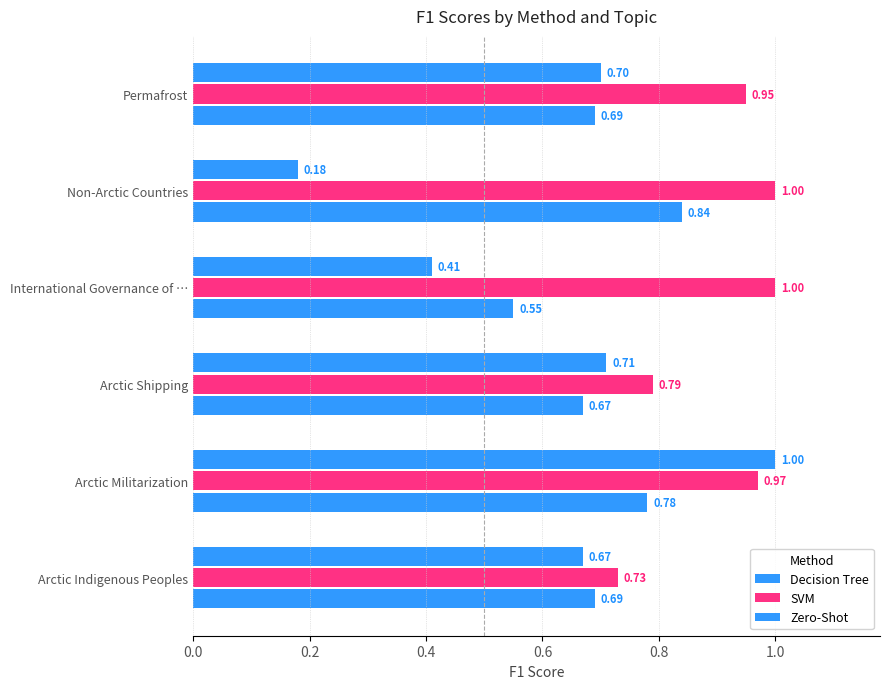

How many categories are shown in the chart?

6